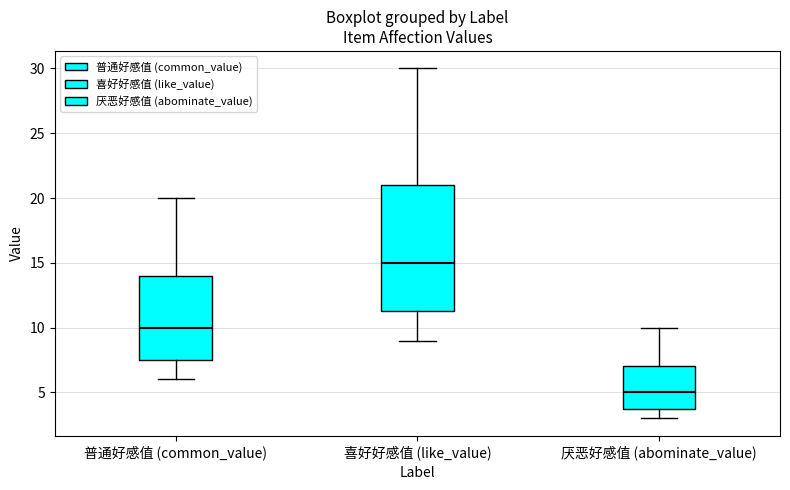

Reading left to right, transcribe this box plot: for each box, give where its median line is, the range the box spans, and where its two whiskers end, as read against the y-axis. The values are not printed on the chart, so give them approximately, as read against the axis.

普通好感值 (common_value): median 10.0, box 7.5 to 14.0, whiskers 6.0 to 20.0
喜好好感值 (like_value): median 15.0, box 11.5 to 21.0, whiskers 9.0 to 30.0
厌恶好感值 (abominate_value): median 5.0, box 4.0 to 7.0, whiskers 3.0 to 10.0